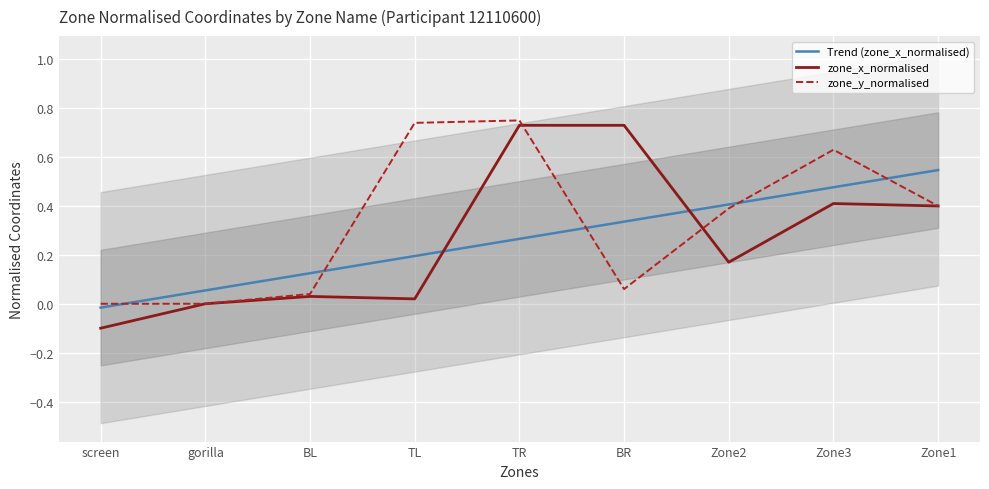

How many intersections are there between Trend (zone_x_normalised) and zone_y_normalised?

5